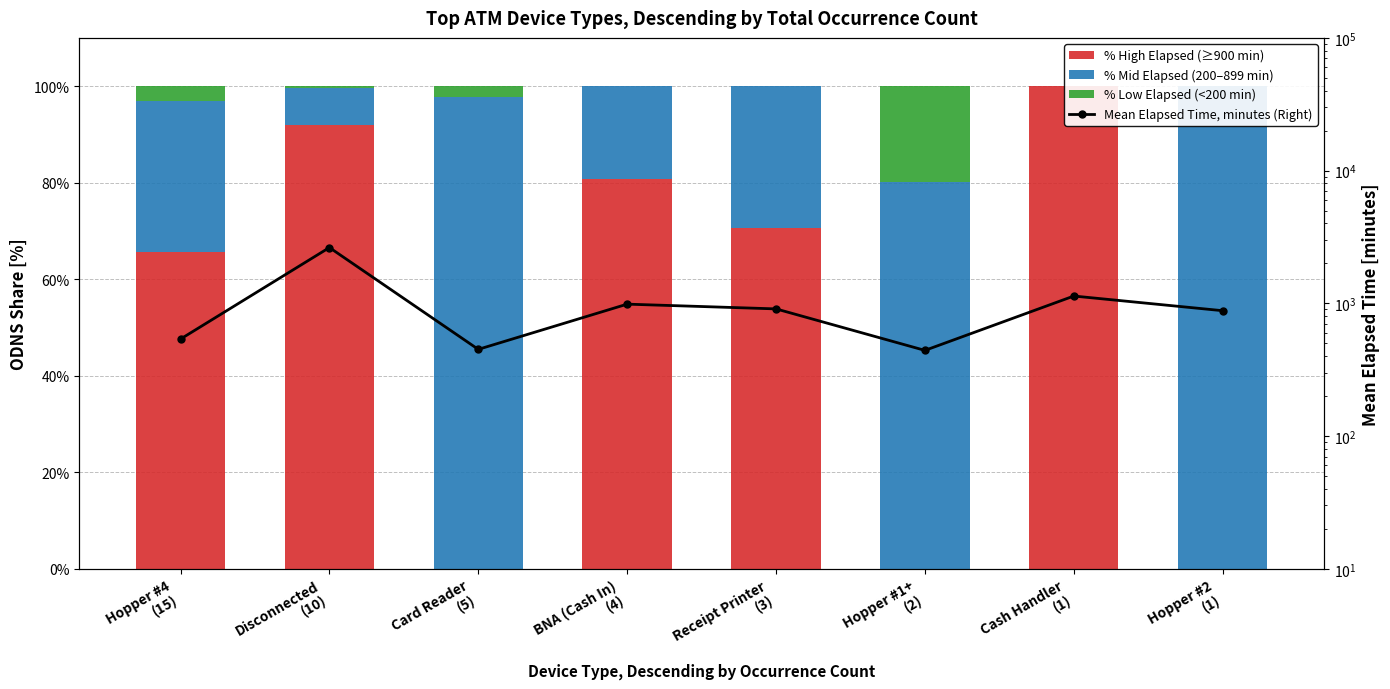

What position from the left is BNA (Cash In)
(4)?

4